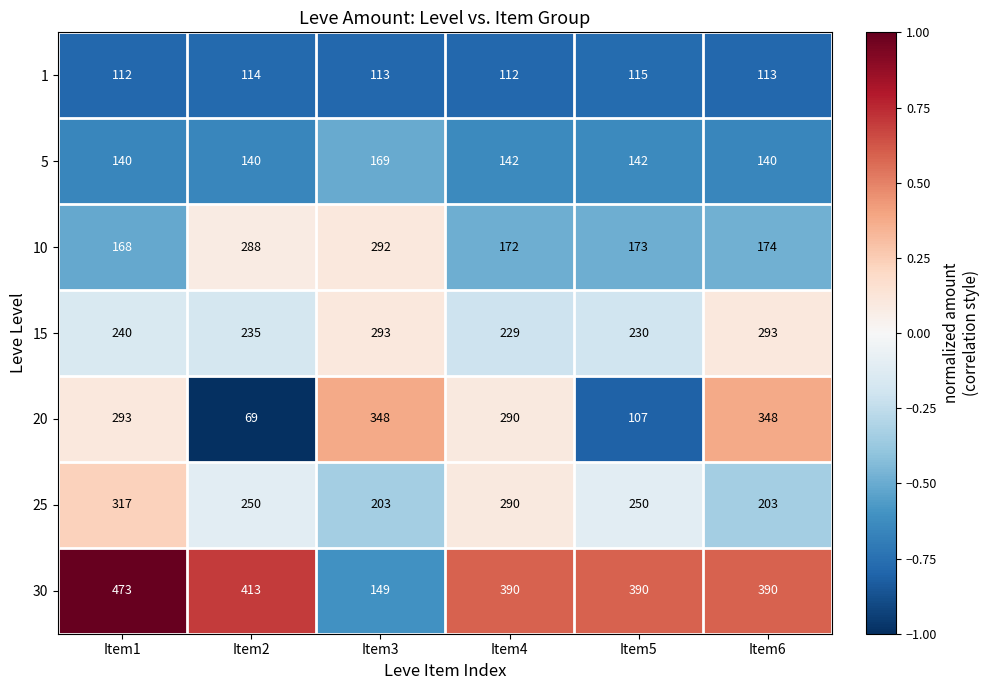

What is the average value of the 10 series?

211